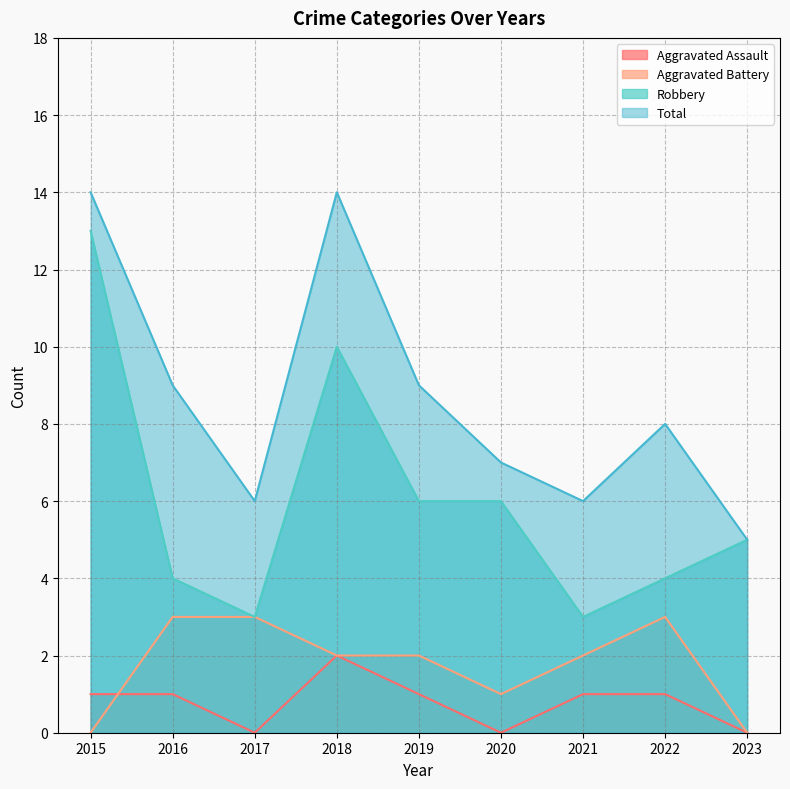

How many interior local valleys does the Aggravated Battery series have?

1